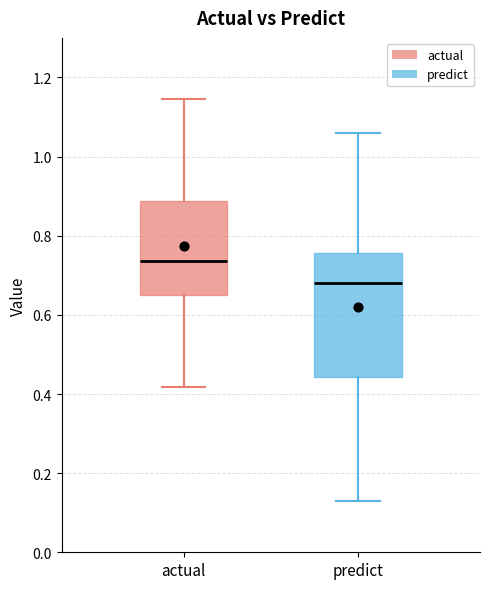

Reading left to right, read every box against the y-axis: the position of its median line, the range the box covers, and the ends of its whiskers. The values are not printed on the chart, so give them approximately, as read against the axis.

actual: median 0.74, box 0.66 to 0.88, whiskers 0.42 to 1.14
predict: median 0.68, box 0.44 to 0.76, whiskers 0.12 to 1.06